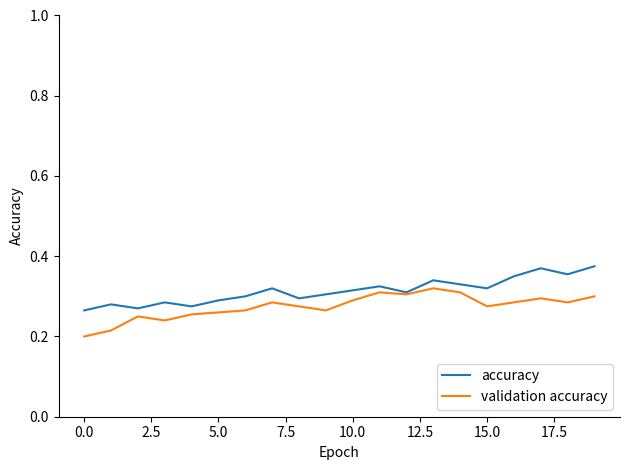

Rank the series by their maximum value, from highest to lowest.

accuracy, validation accuracy